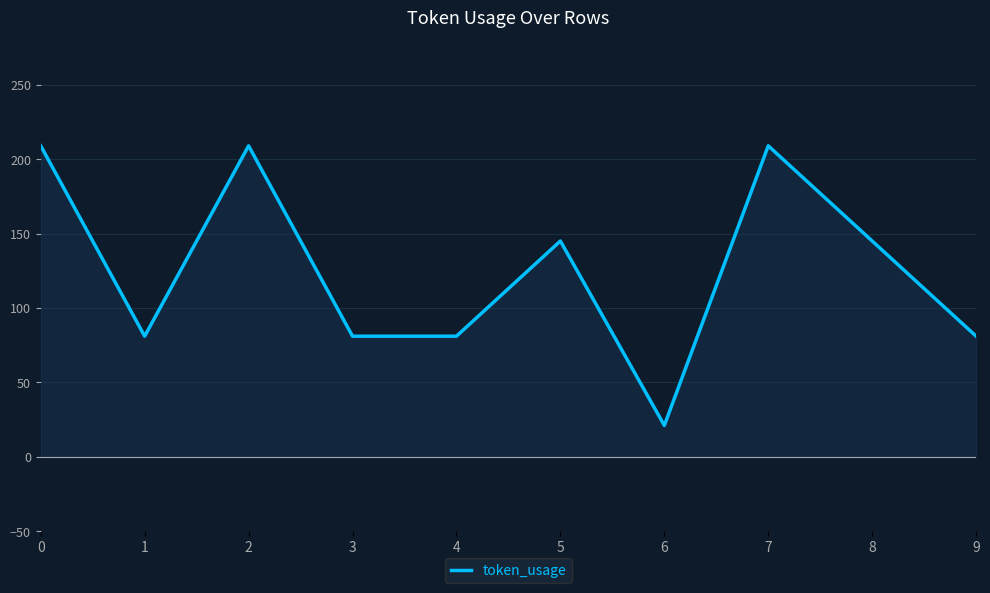

What is the ratio of the value at 5 to the value at 4?

1.8